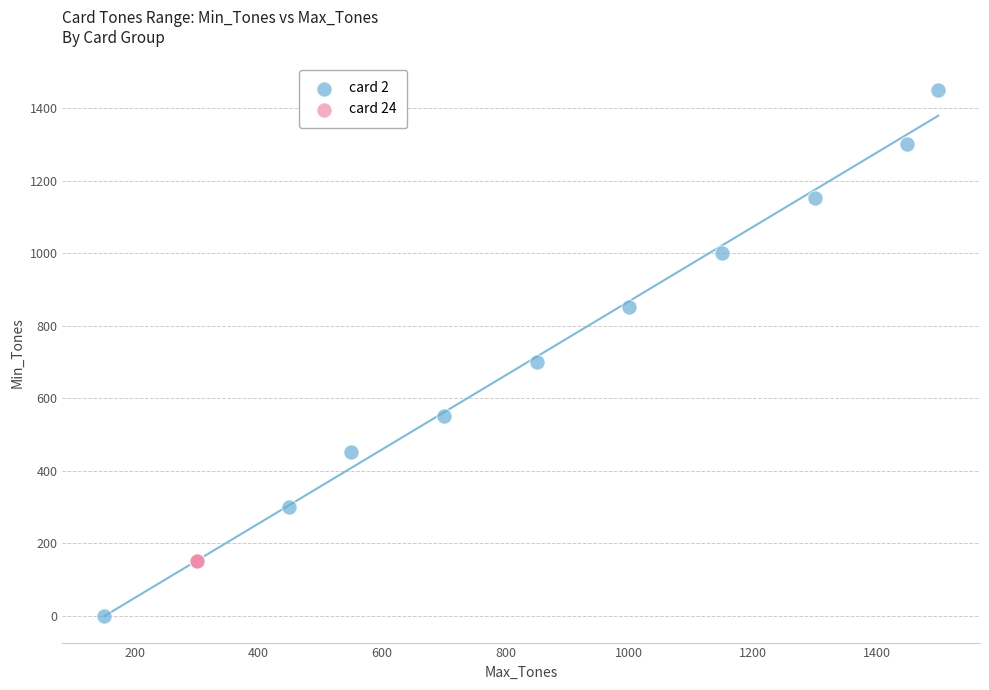

Which series contains the highest Y value?

card 2